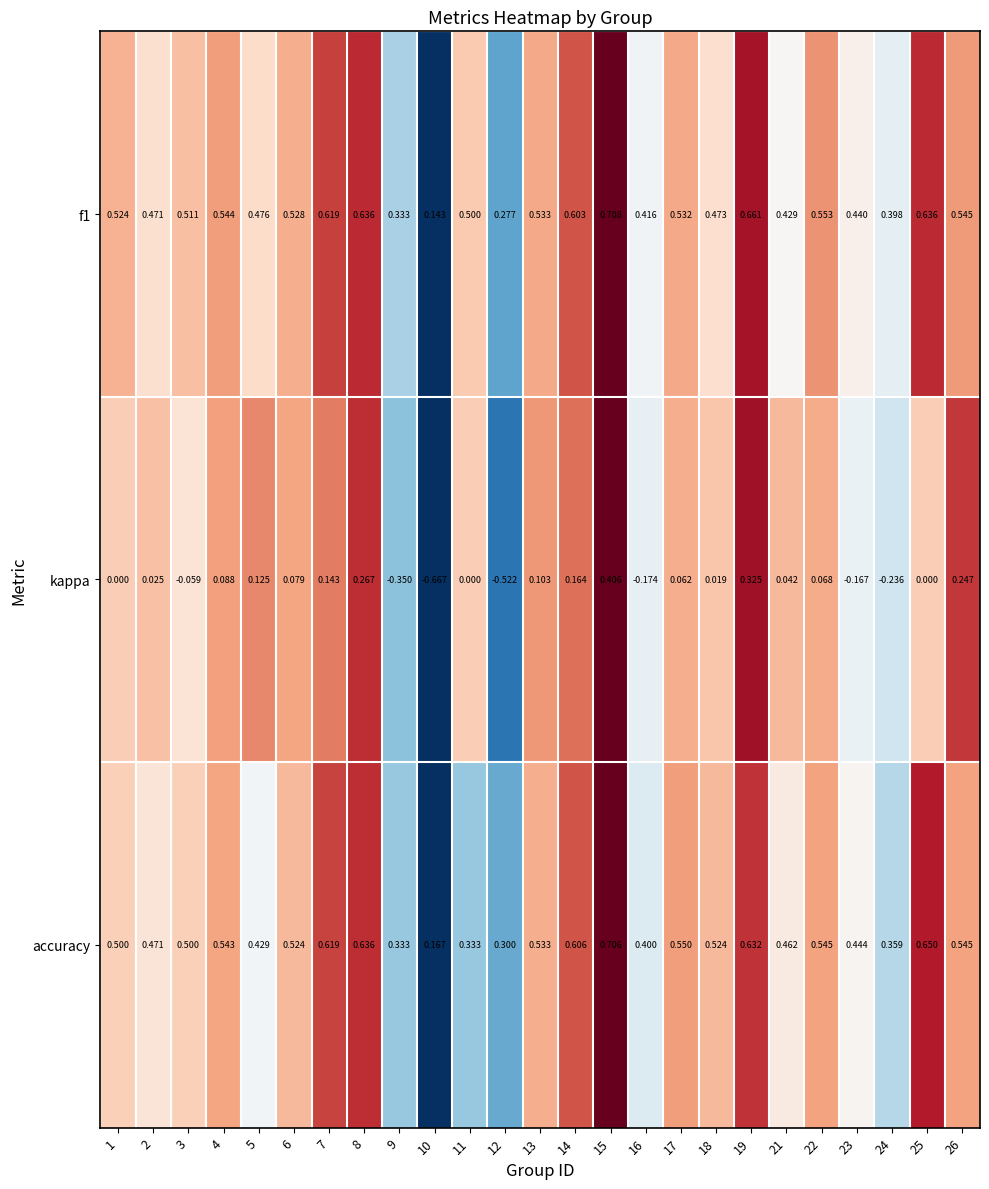

Between 14 and 19, which series saw the biggest shift?

kappa